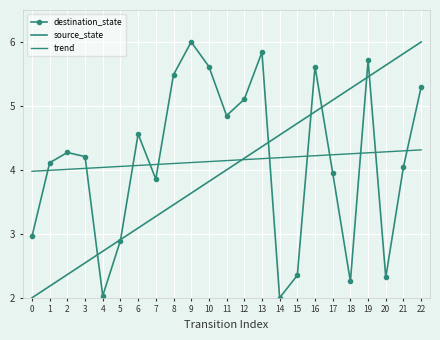

What is the sum of all source_state values?

92.0